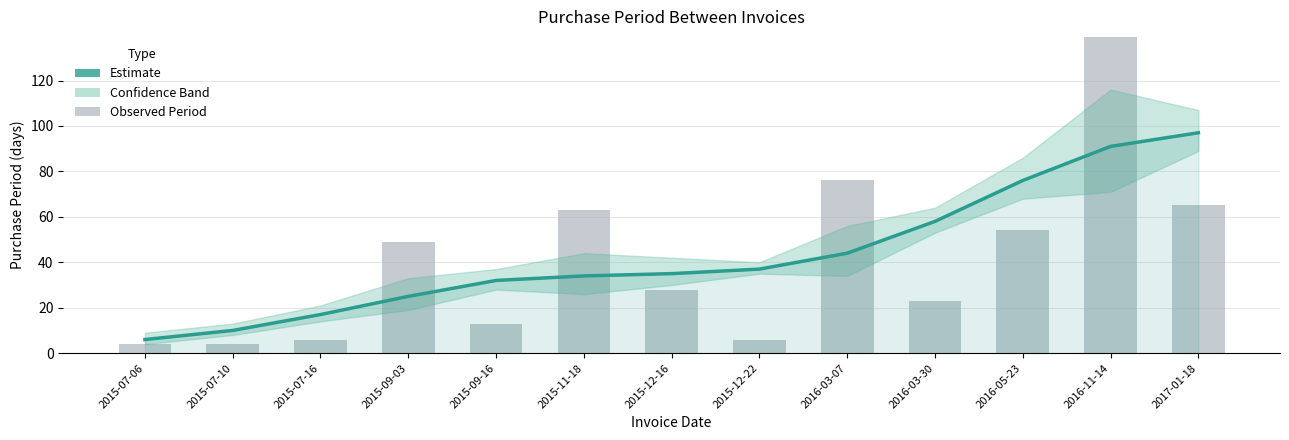

Are the bars grouped side by side (vs. stacked)?

No